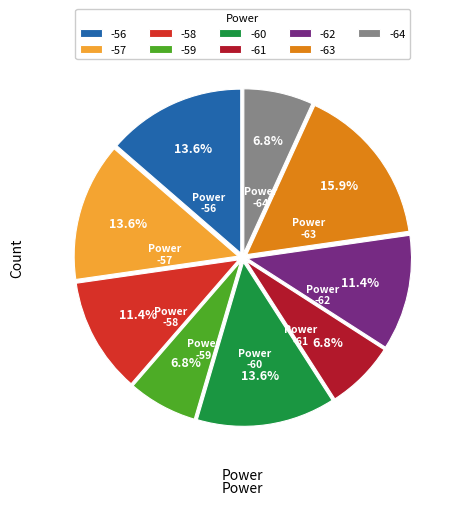

How many segments does this pie chart have?

9